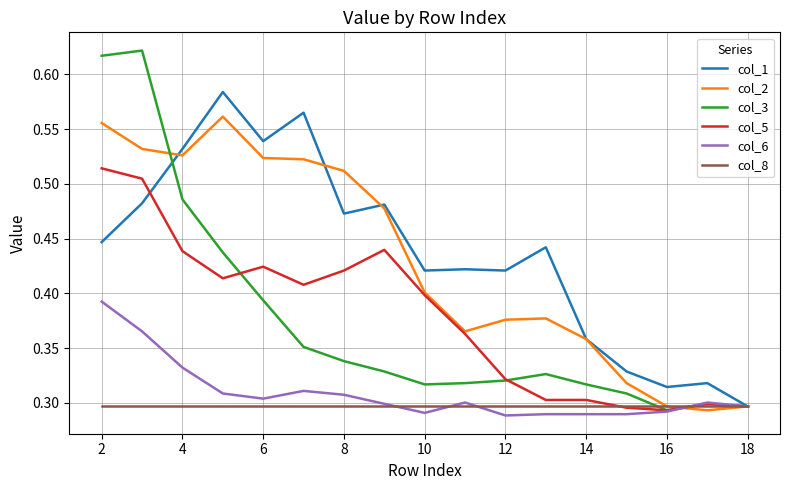

Which series has the largest range (max minus min)?

col_3